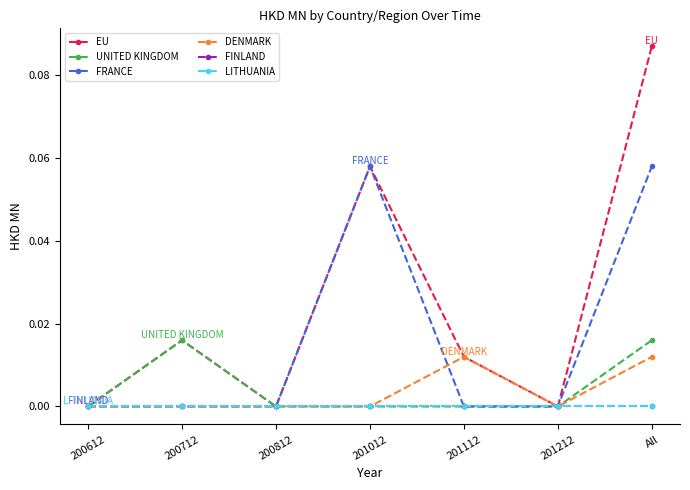

Is the value of FINLAND at 200712 greater than the value of DENMARK at 200612?

No